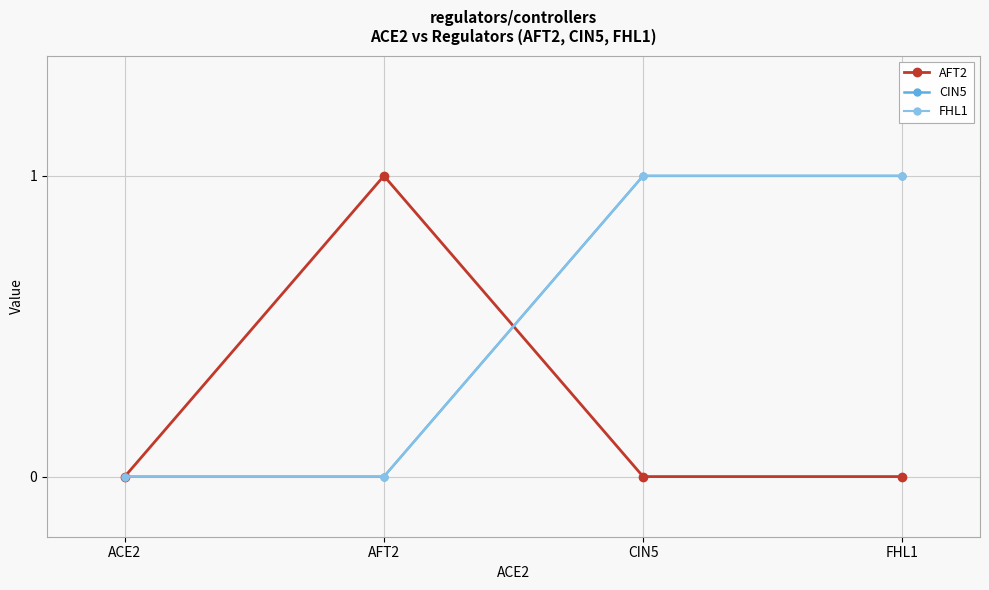

Is this an area chart (filled region under the line)?

No